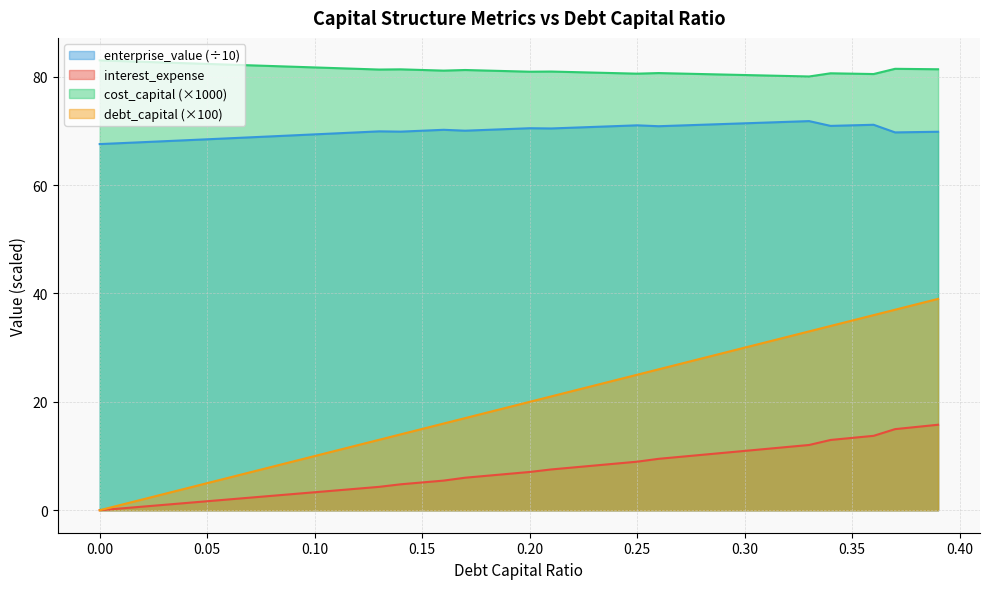

True or false: interest_expense and cost_capital cross at least once.

False